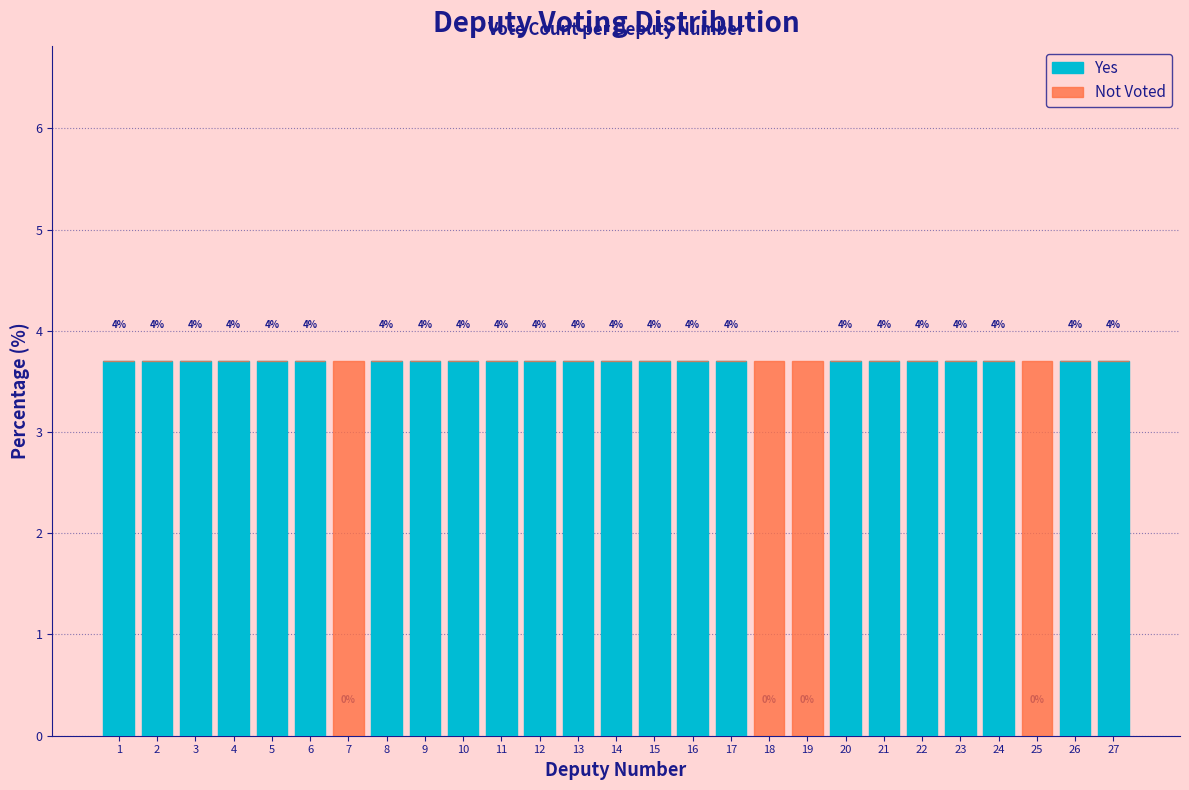

Are the bars horizontal?

No